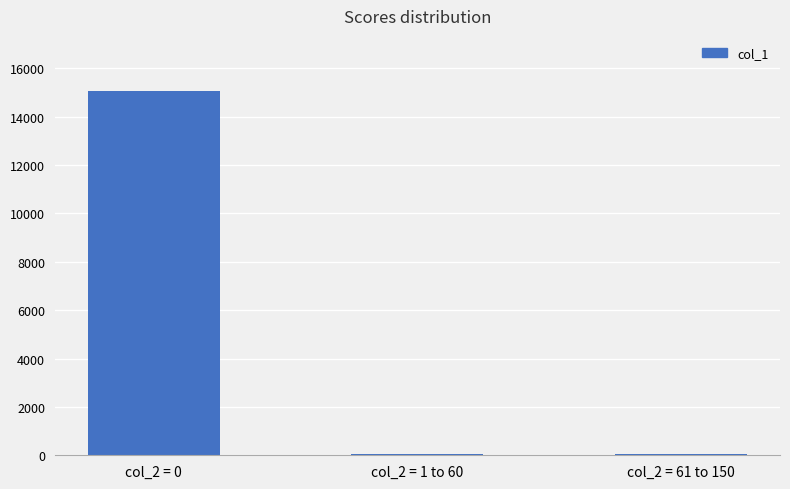

What is the greatest value displayed?

15074